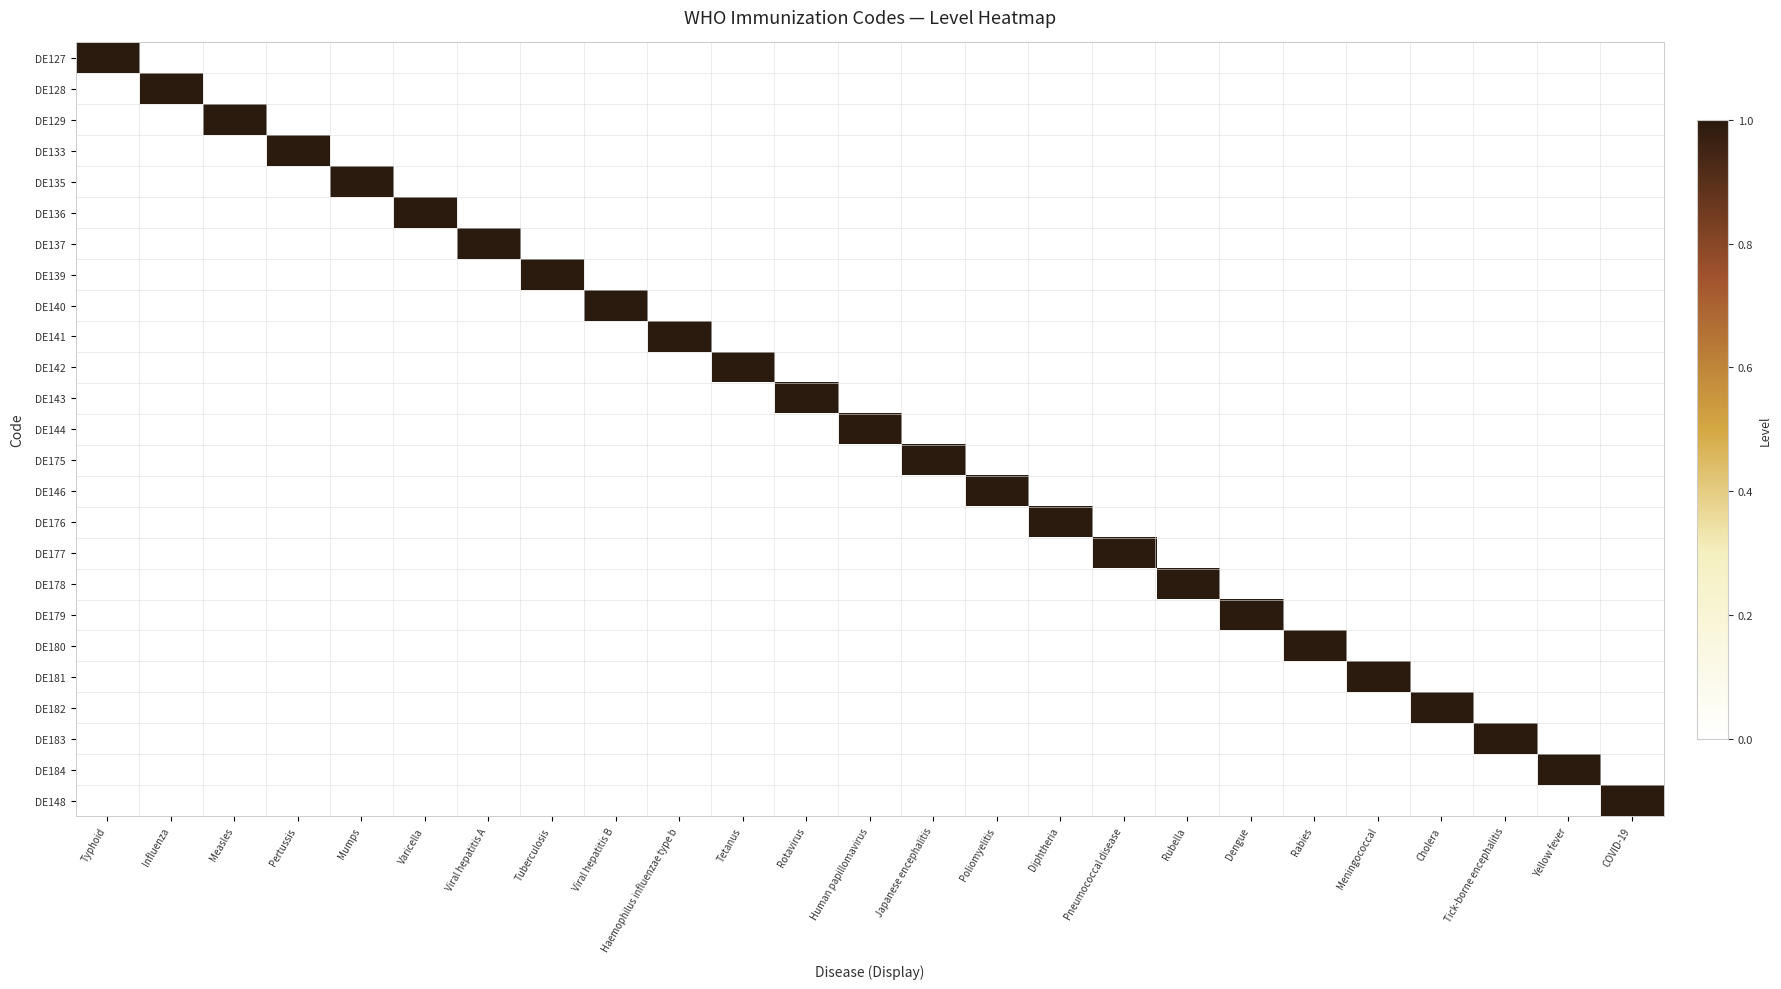

Which series has the largest total across all categories?

DE127